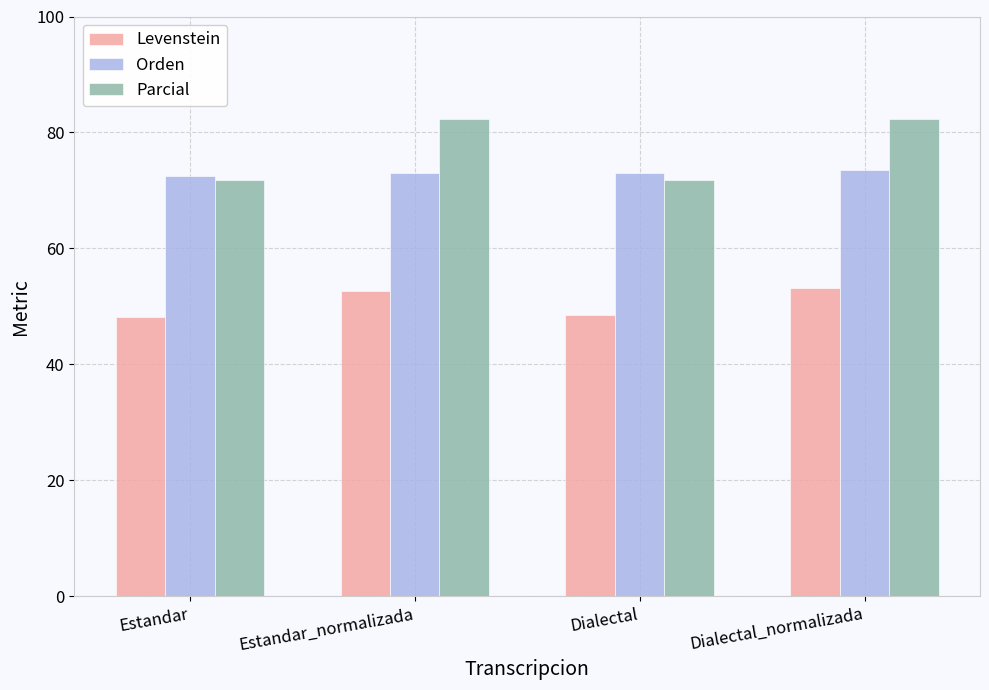

Rank the series by their maximum value, from lowest to highest.

Levenstein, Orden, Parcial